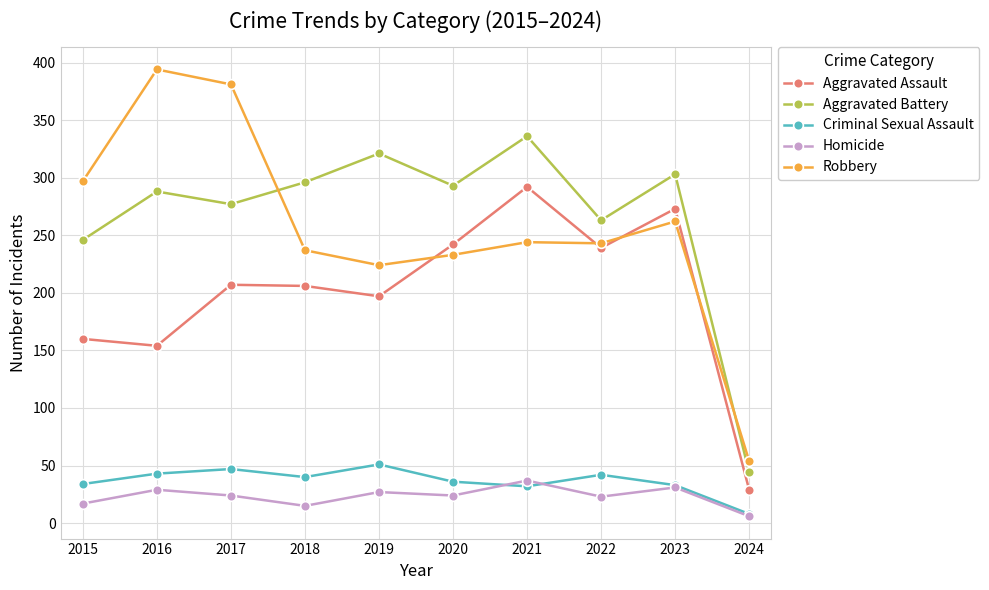

The Aggravated Battery series shows 296 at 2018. True or false?

True